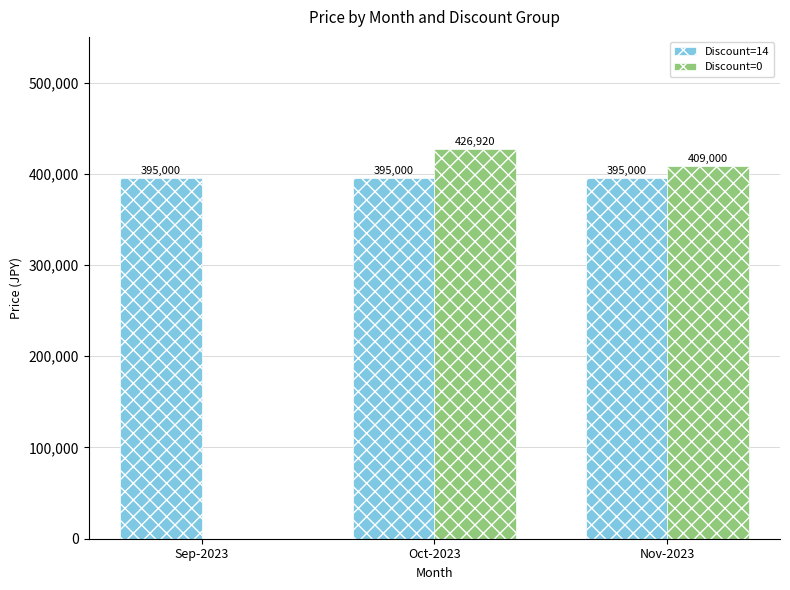

At which label does Discount=0 reach its peak?

Oct-2023